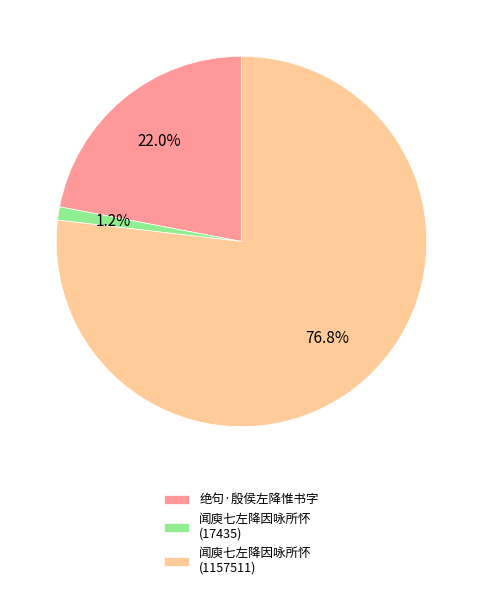

How many slices are in this pie chart?

3